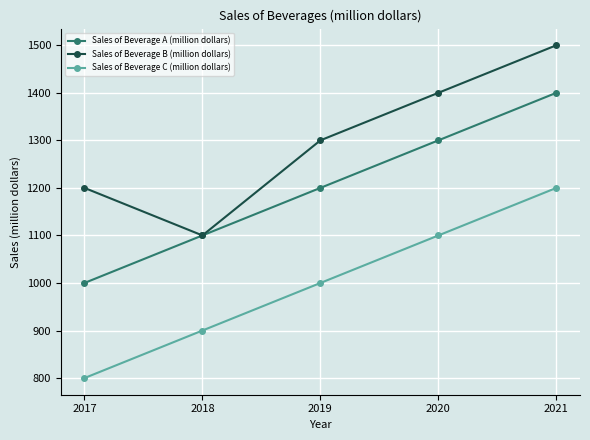

Reading left to right, transcribe all the data shown in this chart.

Sales of Beverage A (million dollars): 1000	1100	1200	1300	1400
Sales of Beverage B (million dollars): 1200	1100	1300	1400	1500
Sales of Beverage C (million dollars): 800	900	1000	1100	1200